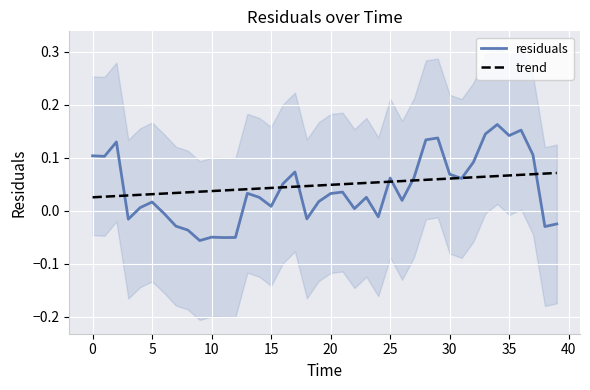

What is the label of the 18th point from the left?

17